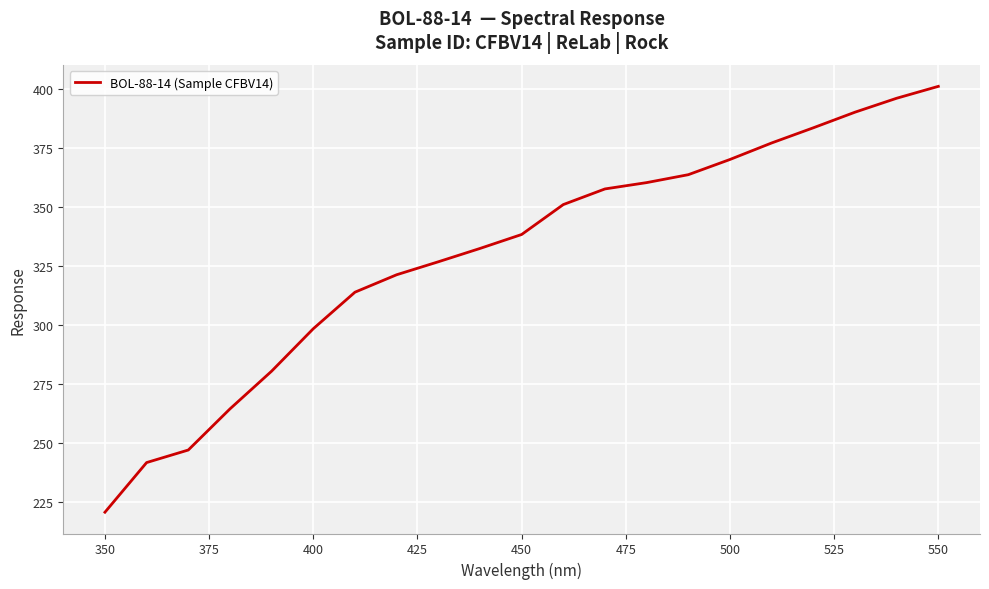

Reading left to right, what are all the values shown in this chart?

220.6	241.7	247.0	264.4	280.4	298.4	313.9	321.3	326.8	332.4	338.4	351.0	357.7	360.4	363.7	370.2	377.2	383.6	390.2	396.1	401.2